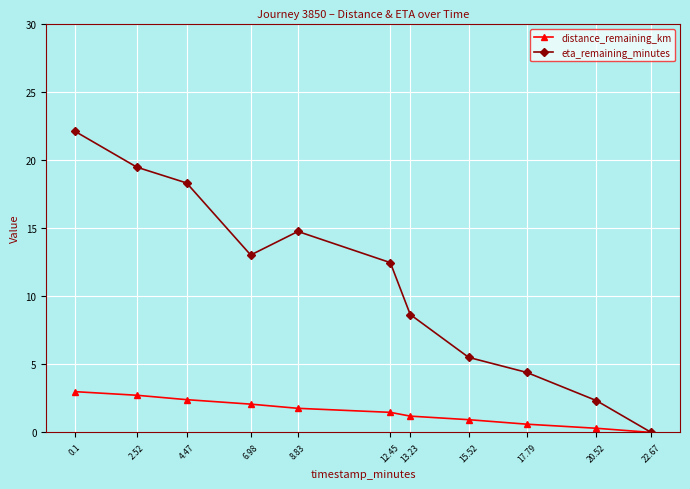

At which label does eta_remaining_minutes reach its peak?

0.1